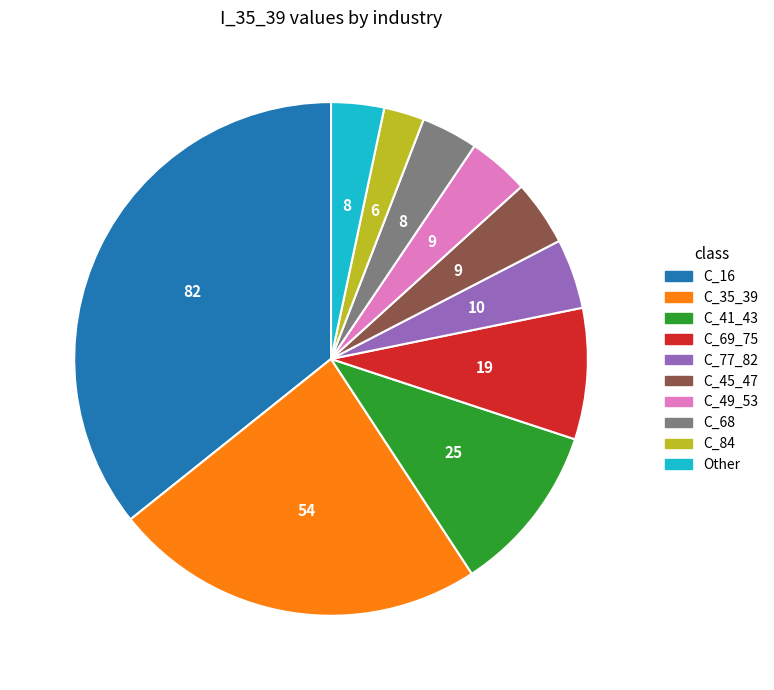

Is there any slice that represents more than half of the pie?

No